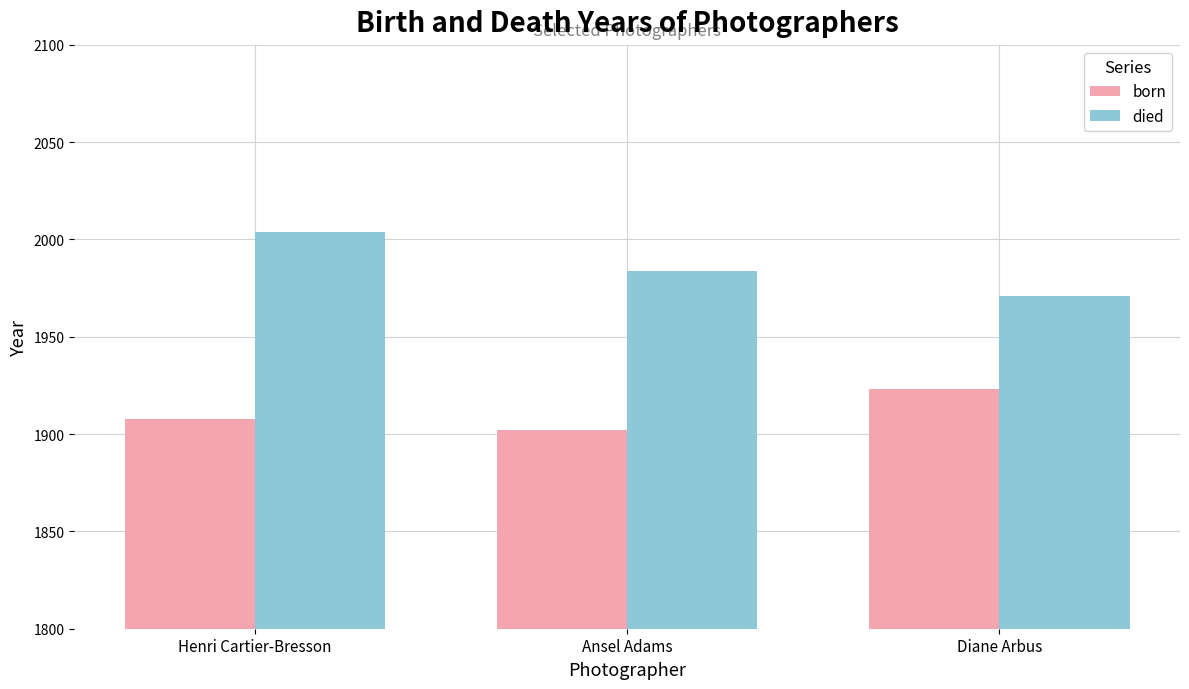

Reading right to left, extract all data points from this chart.

born: 1923	1902	1908
died: 1971	1984	2004